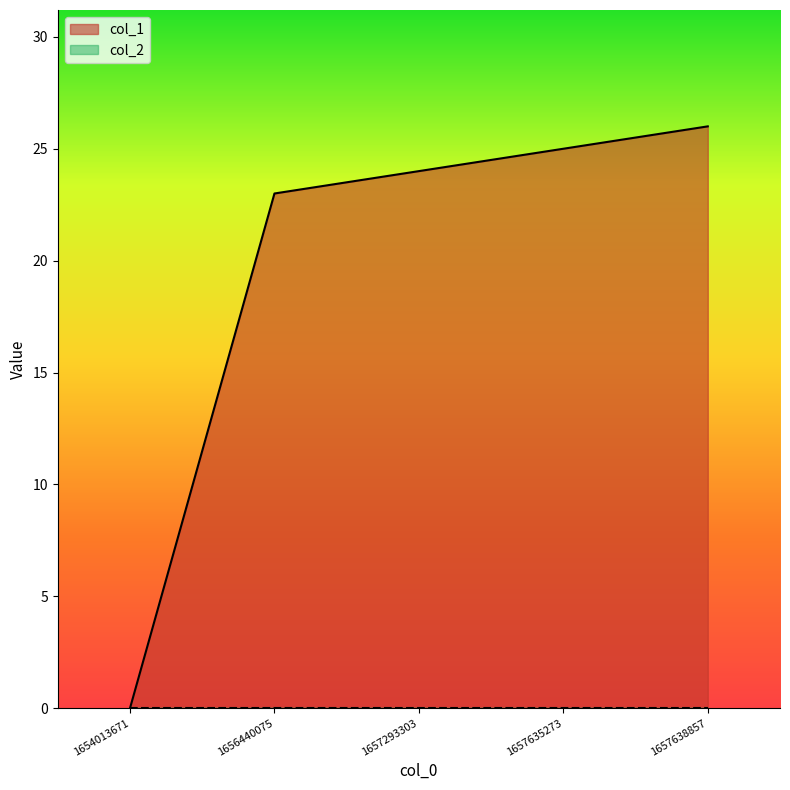

The chart shows a value of 9 at 1657635273. True or false?

False